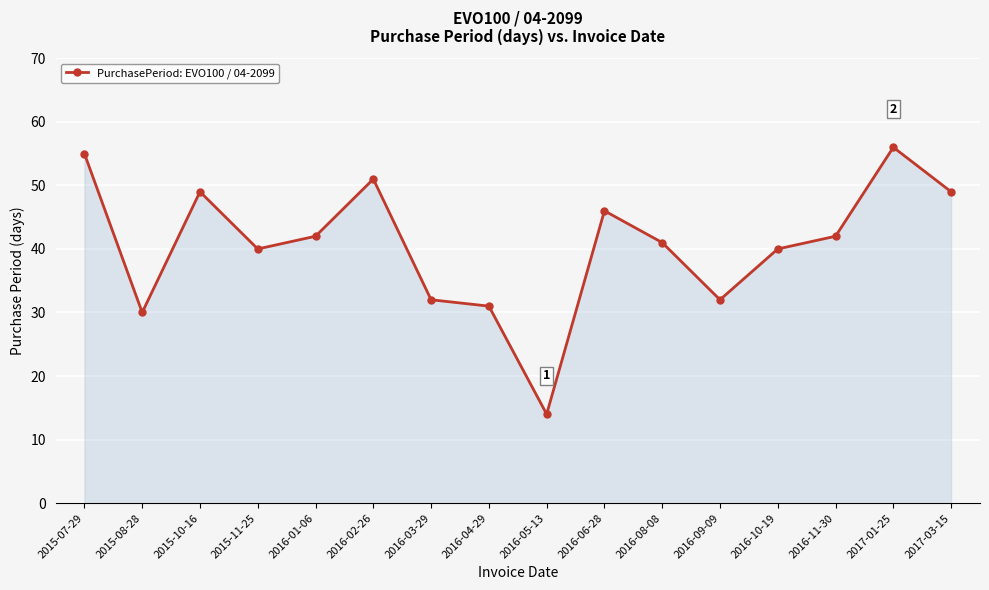

What is the sum of the values at 2015-11-25 and 2016-04-29?

71